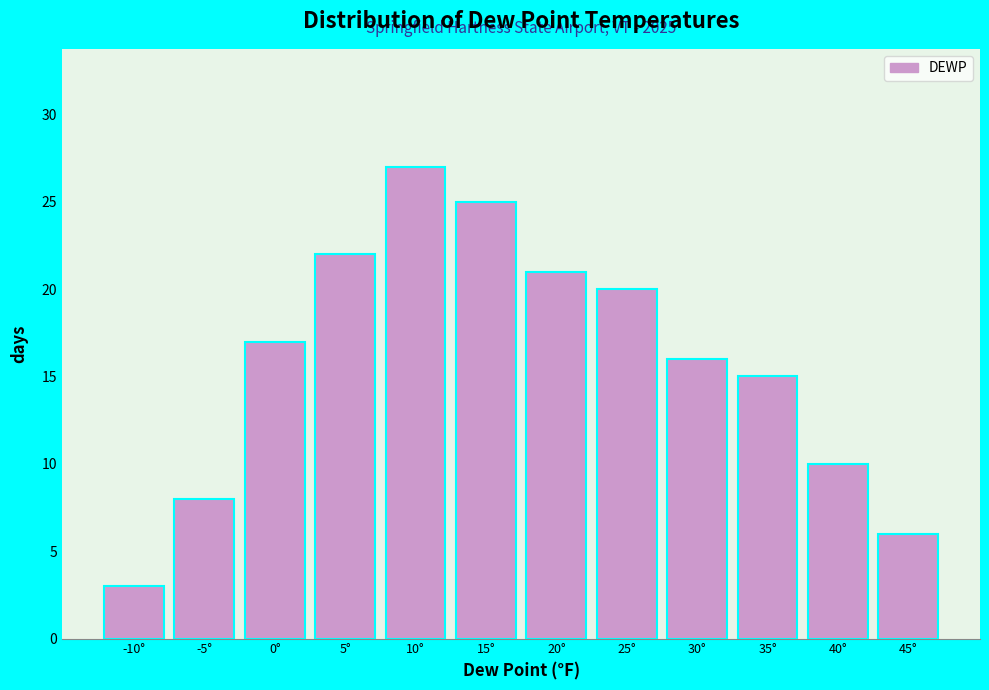

Reading left to right, what are all the values shown in this chart?

3	8	17	22	27	25	21	20	16	15	10	6